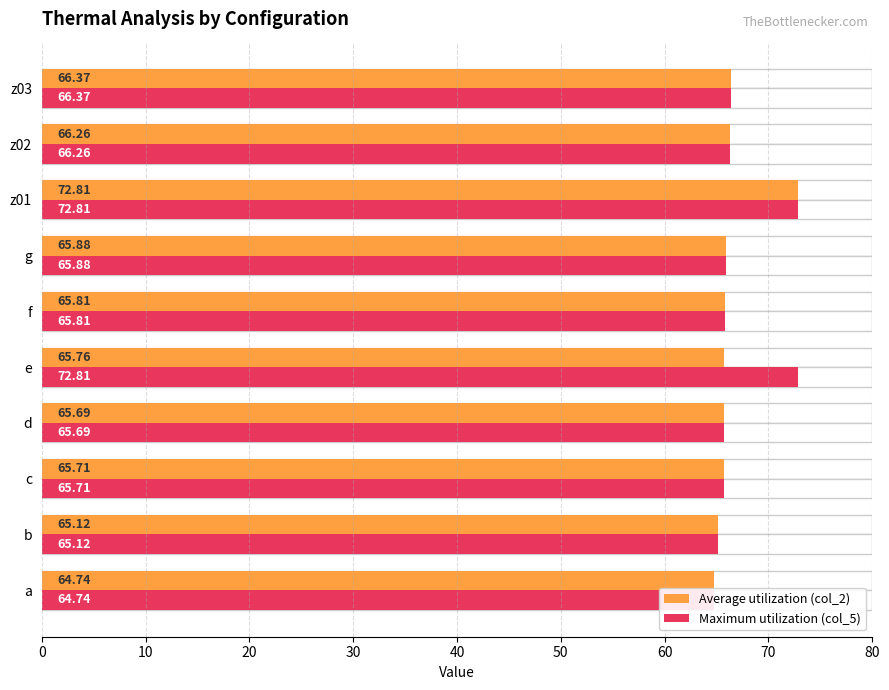

What is the difference between the maximum and minimum values in the Average utilization (col_2) series?

8.1